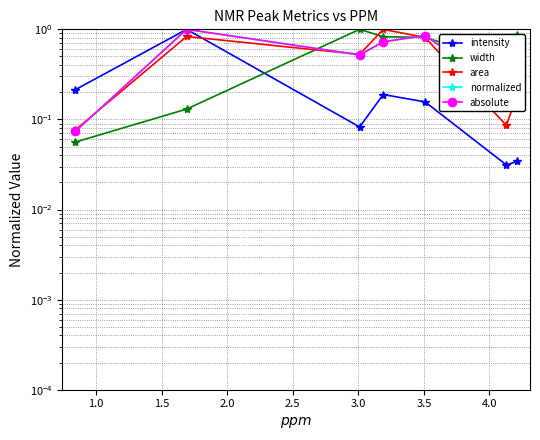

At how many categories does at least one series exceed 0?

7